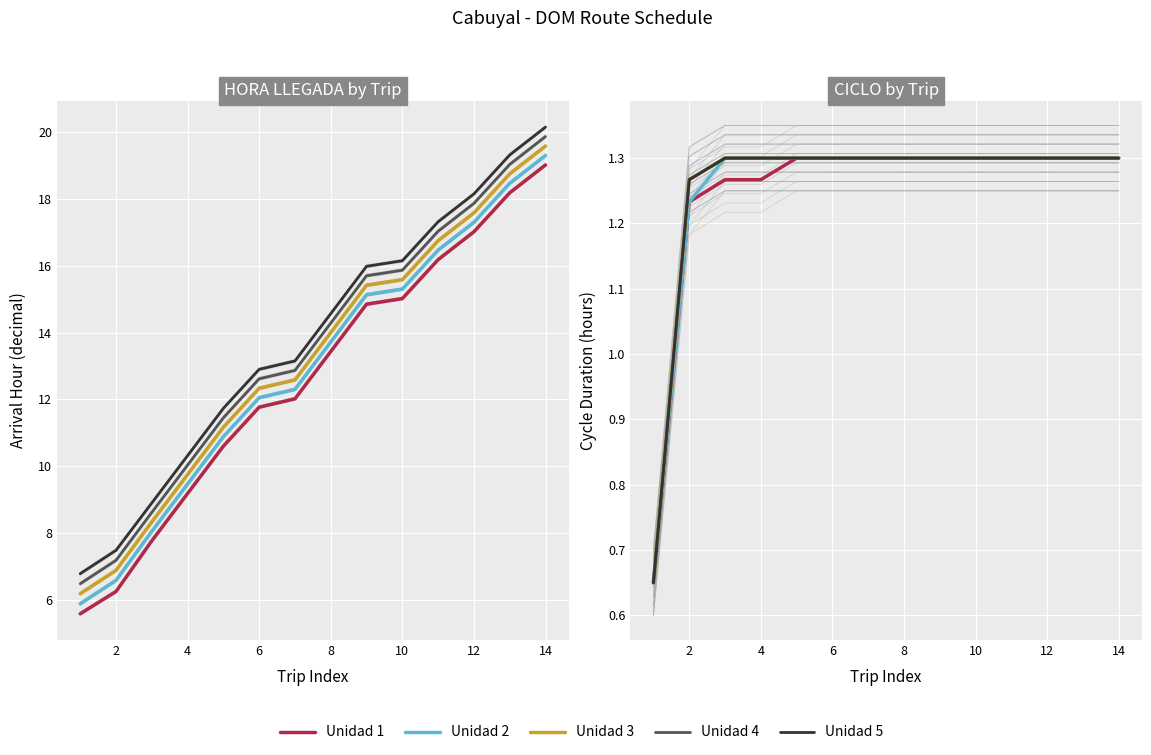

How many lines are shown in the chart?

5